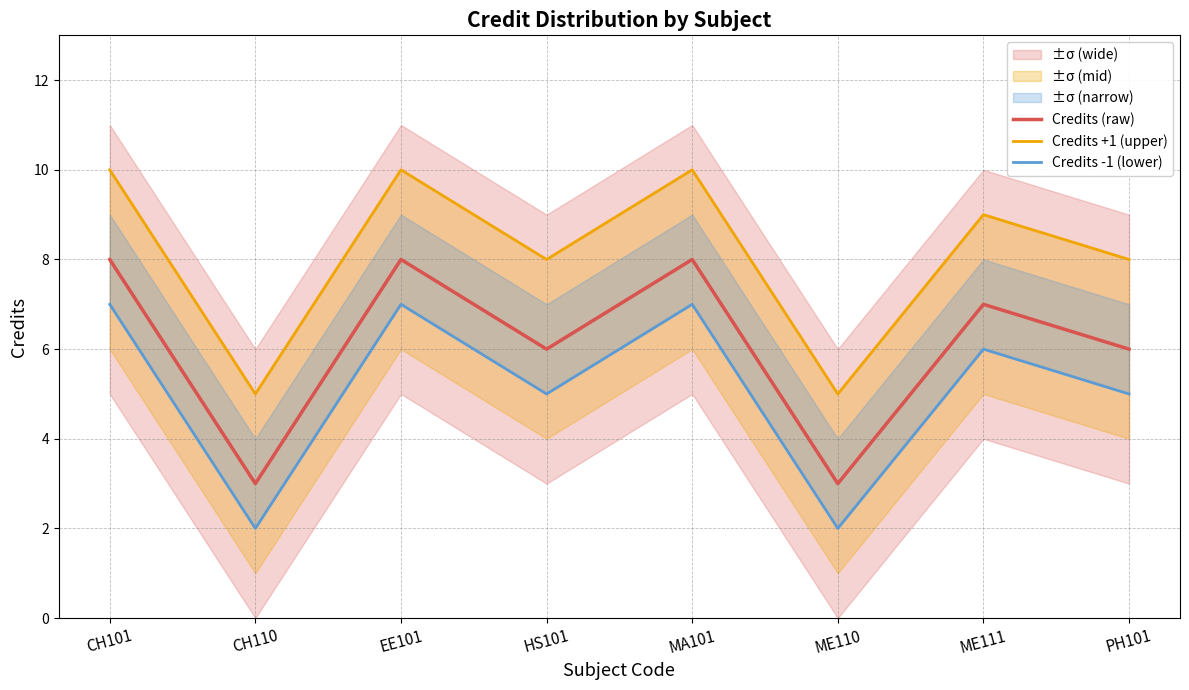

What is the maximum value shown in the chart?

10